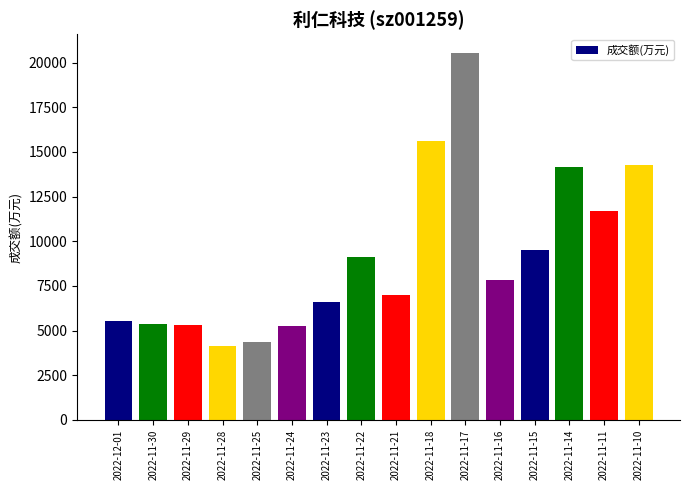

The chart shows a value of 3793 at 2022-11-15. True or false?

False